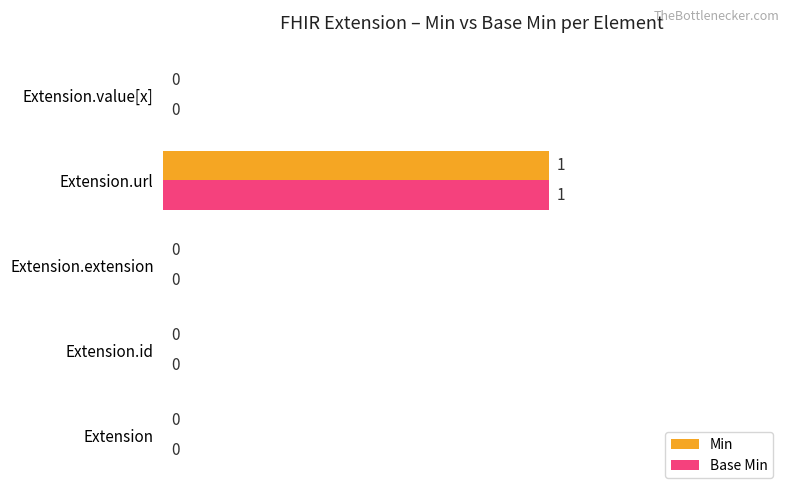

At which label does Base Min reach its peak?

Extension.url